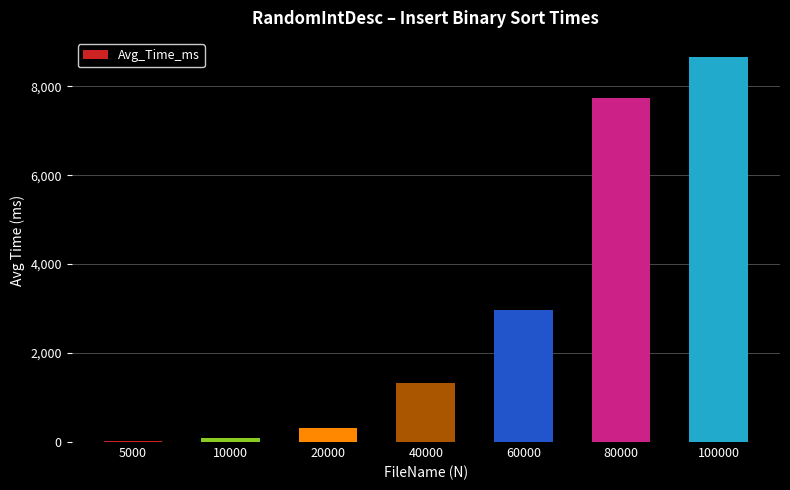

What is the change in value from 10000 to 100000?

+8567.3